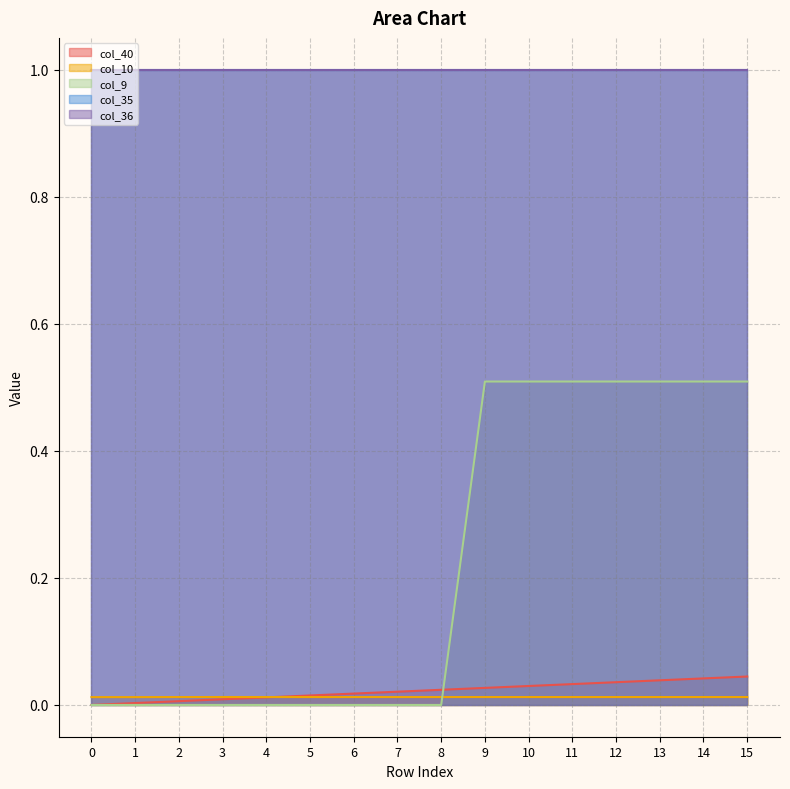

Does the chart have visible grid lines?

Yes